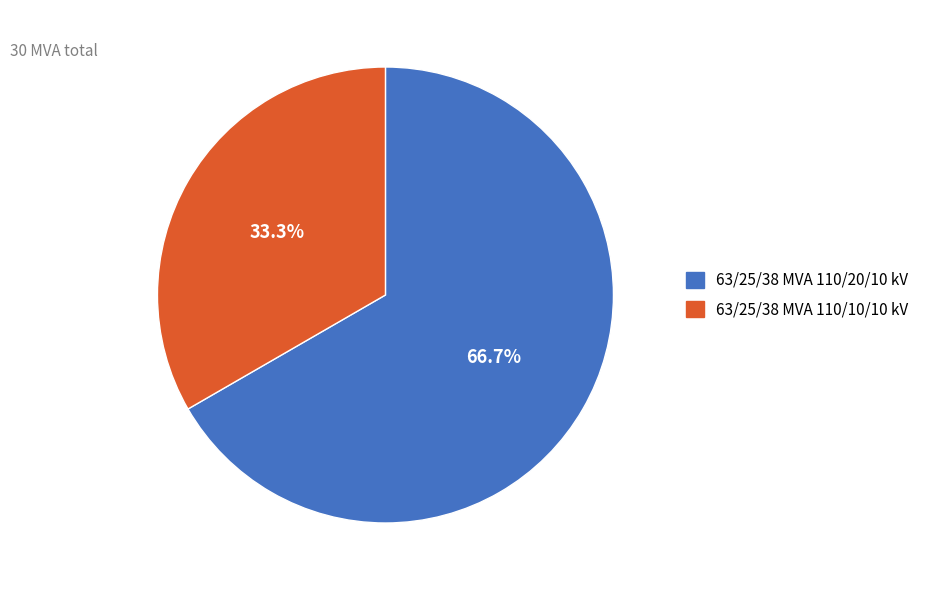

How many segments does this pie chart have?

2